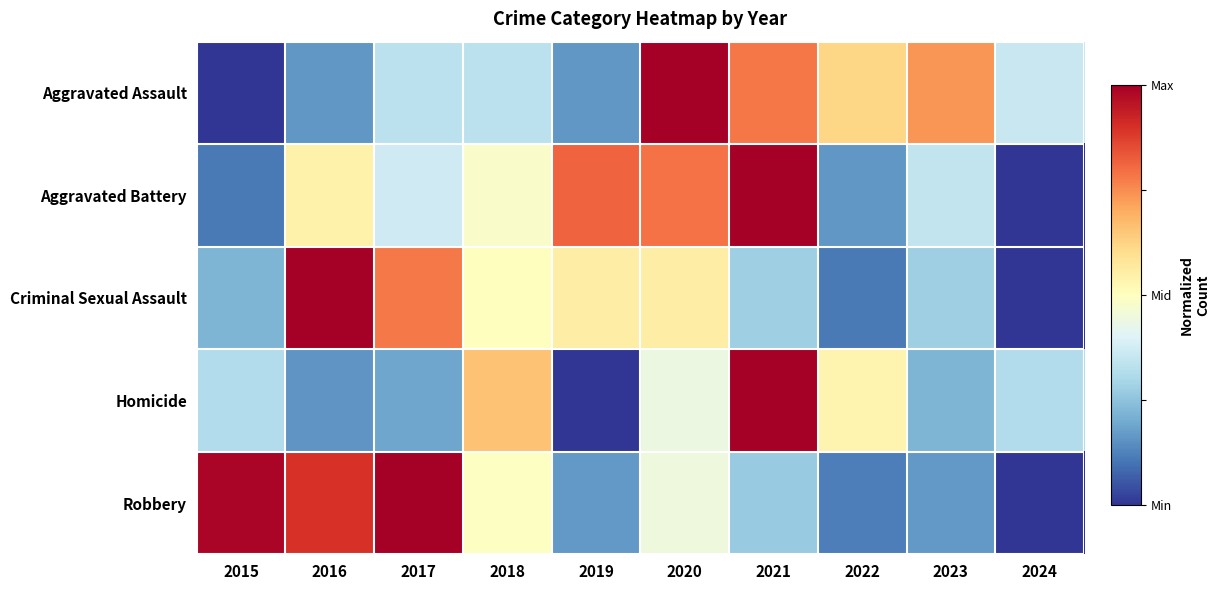

How many categories are shown in the chart?

10